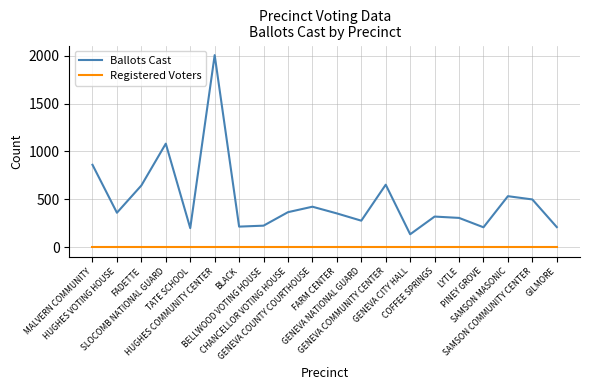

In Ballots Cast, how many points are lower than both neighbors (excluding endpoints)?

6